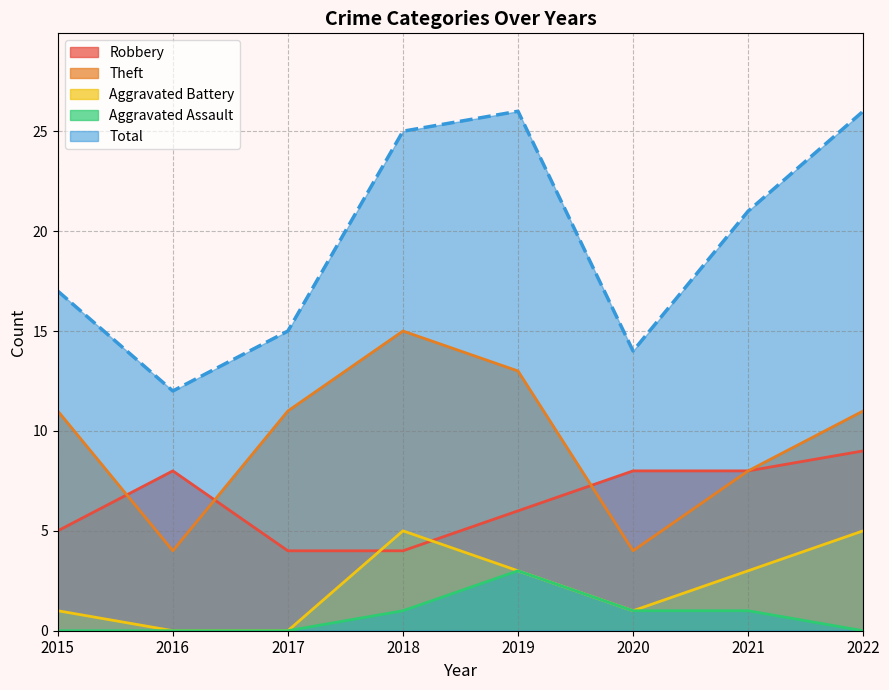

In Total, how many points are lower than both neighbors (excluding endpoints)?

2